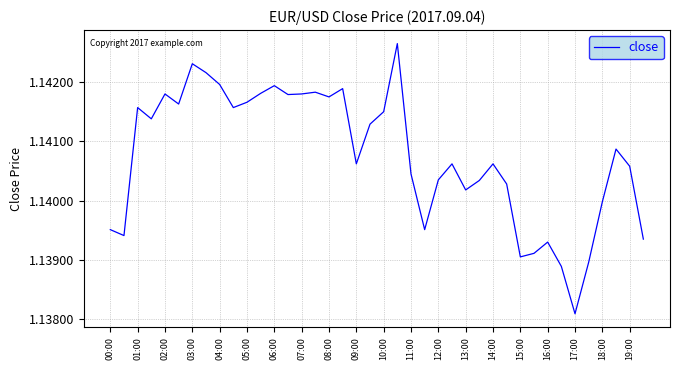

How many lines are shown in the chart?

1